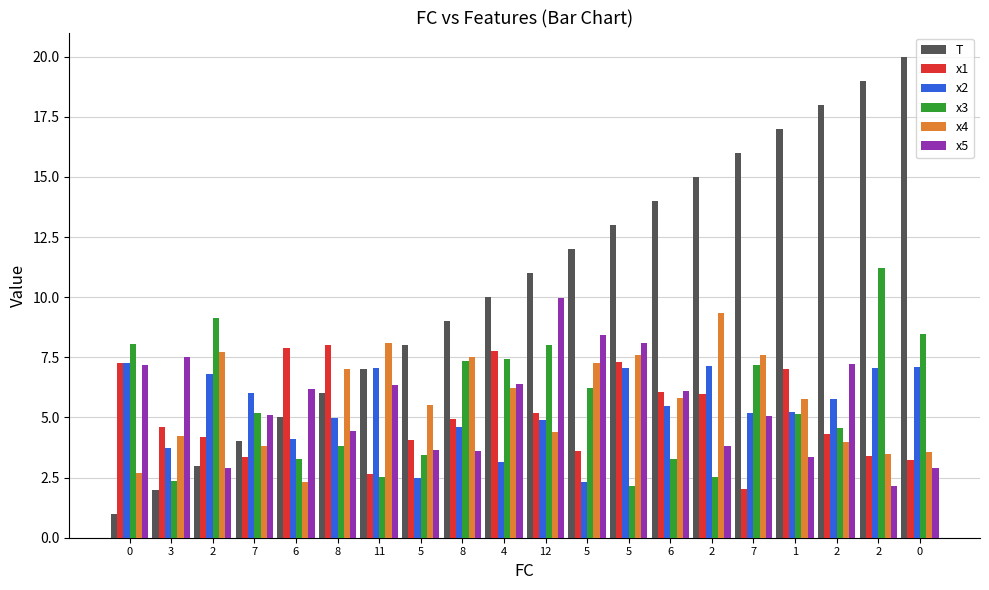

Between 7 and 2, which series saw the biggest shift?

T